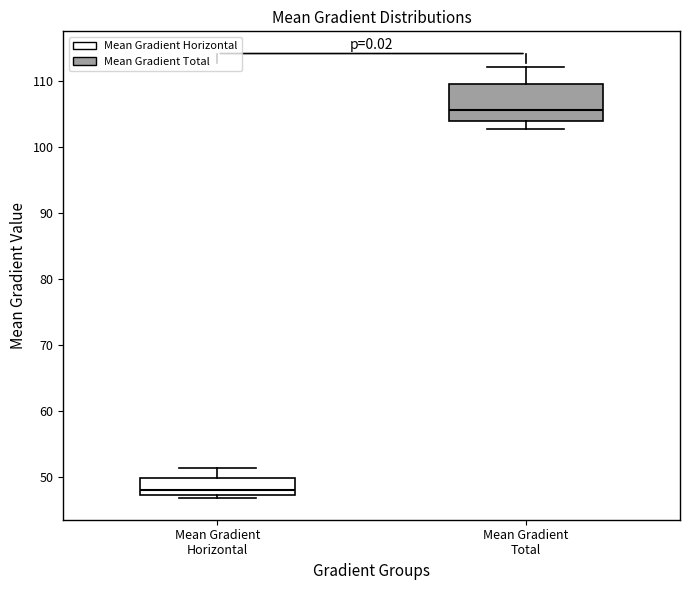

Reading left to right, read every box against the y-axis: the position of its median line, the range the box covers, and the ends of its whiskers. The values are not printed on the chart, so give them approximately, as read against the axis.

Mean Gradient Horizontal: median 48, box 47 to 50, whiskers 47 (just below the box's lower edge) to 51
Mean Gradient Total: median 106, box 104 to 110, whiskers 103 to 112